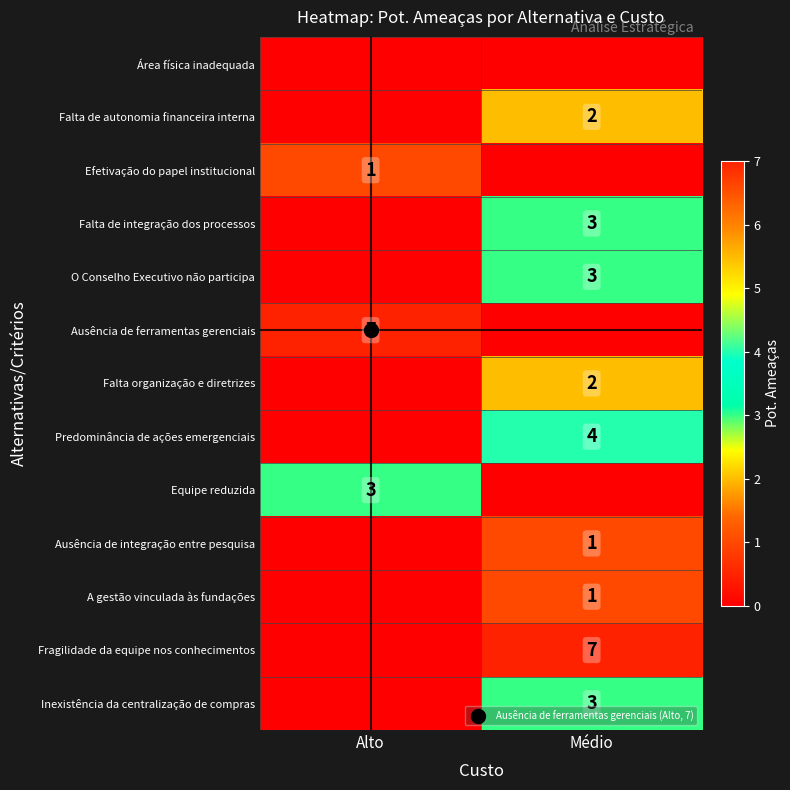

At which category is the sum across all series the highest?

Médio